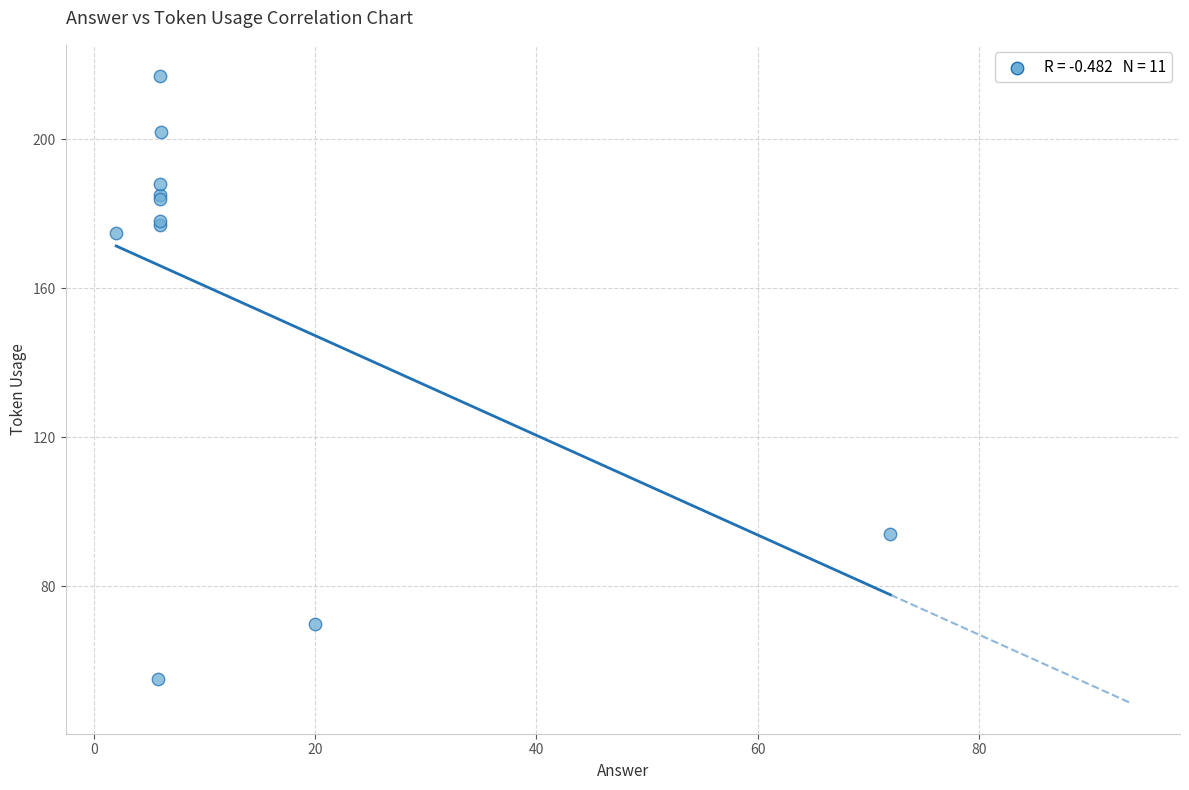

What Y value in the scatter plot is closest to 136?

175